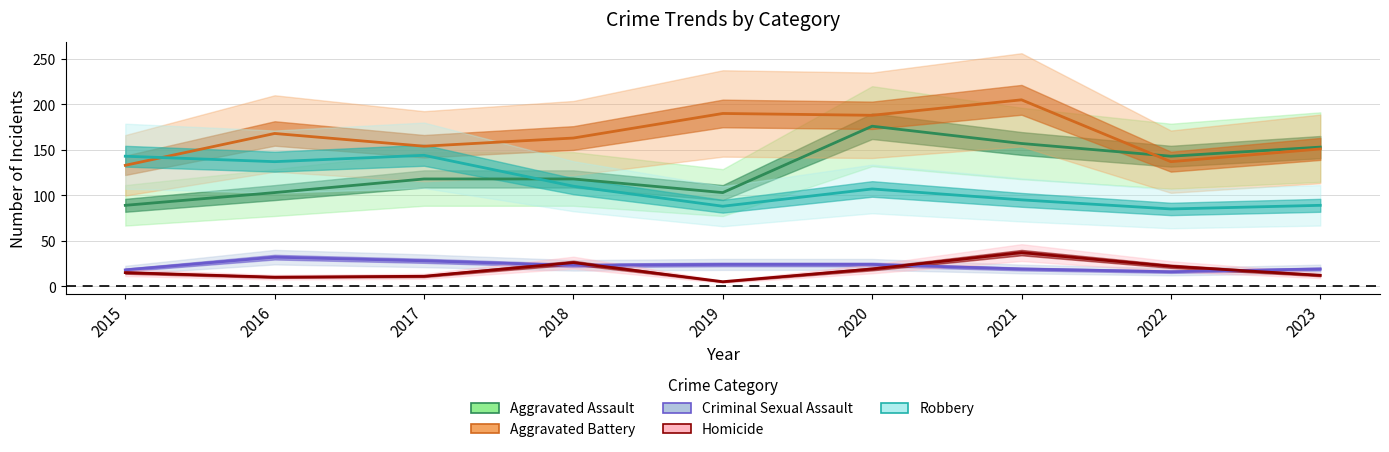

What are all the series names shown in the legend?

Aggravated Assault, Aggravated Battery, Criminal Sexual Assault, Homicide, Robbery